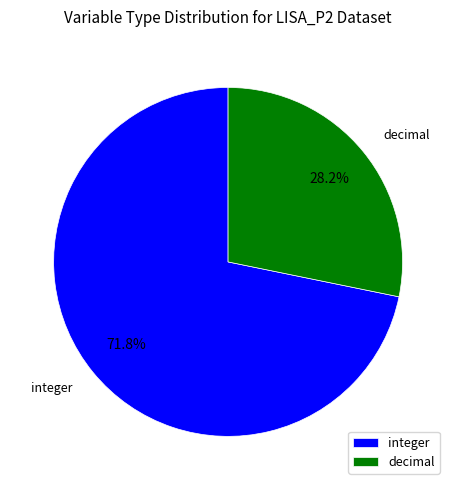

Between integer and decimal, which is larger?

integer